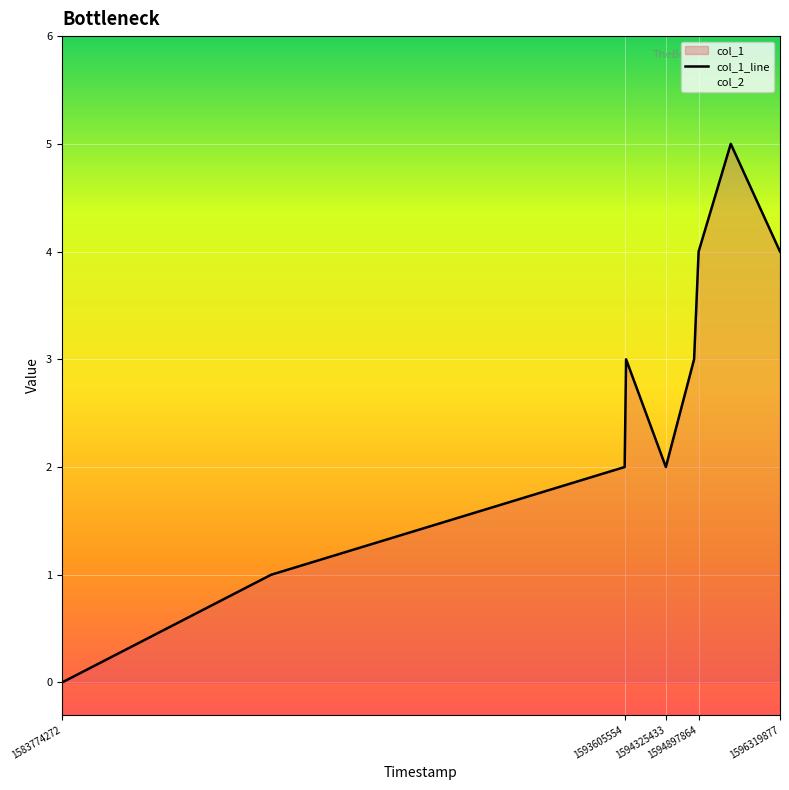

What is the label of the 5th point from the left?

1594325433